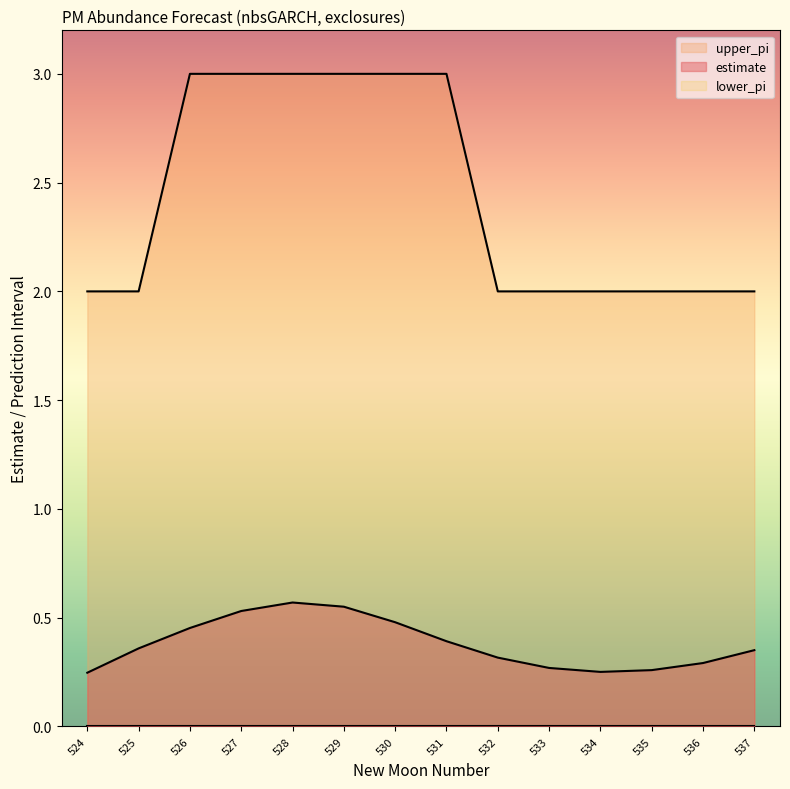

How many distinct data groups are displayed?

3